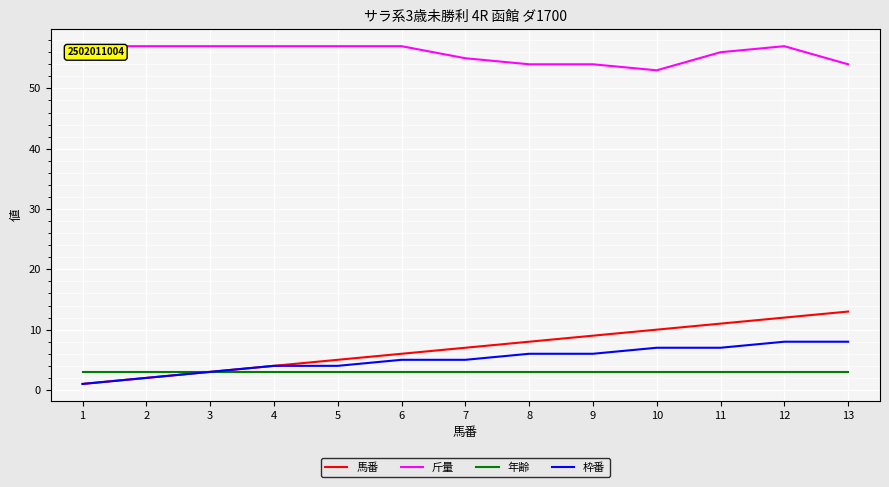

What is the sum of all 枠番 values?

66